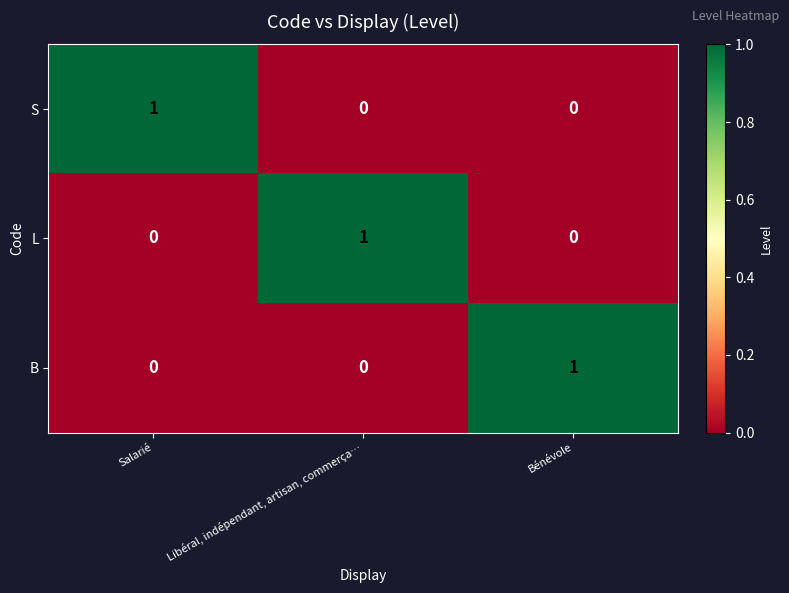

True or false: S has a value of -1 at Libéral, indépendant, artisan, commerça….

False